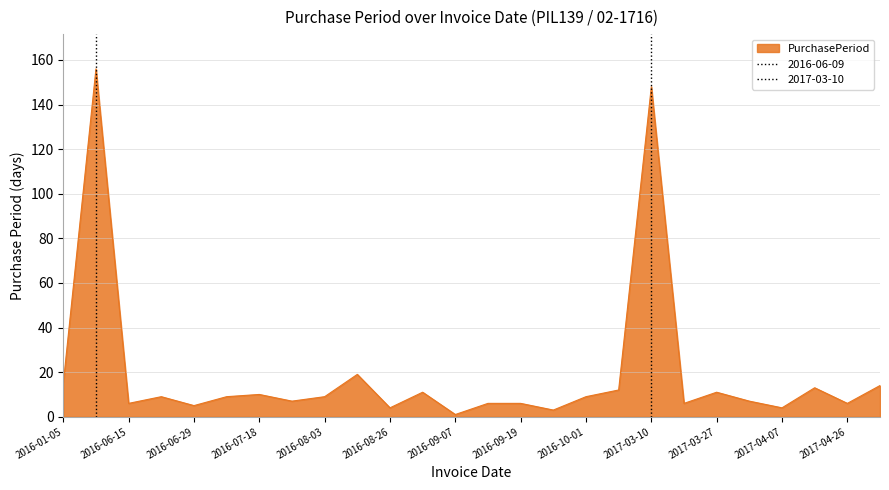

What is the change in value from 2016-06-29 to 2016-09-07?

-4